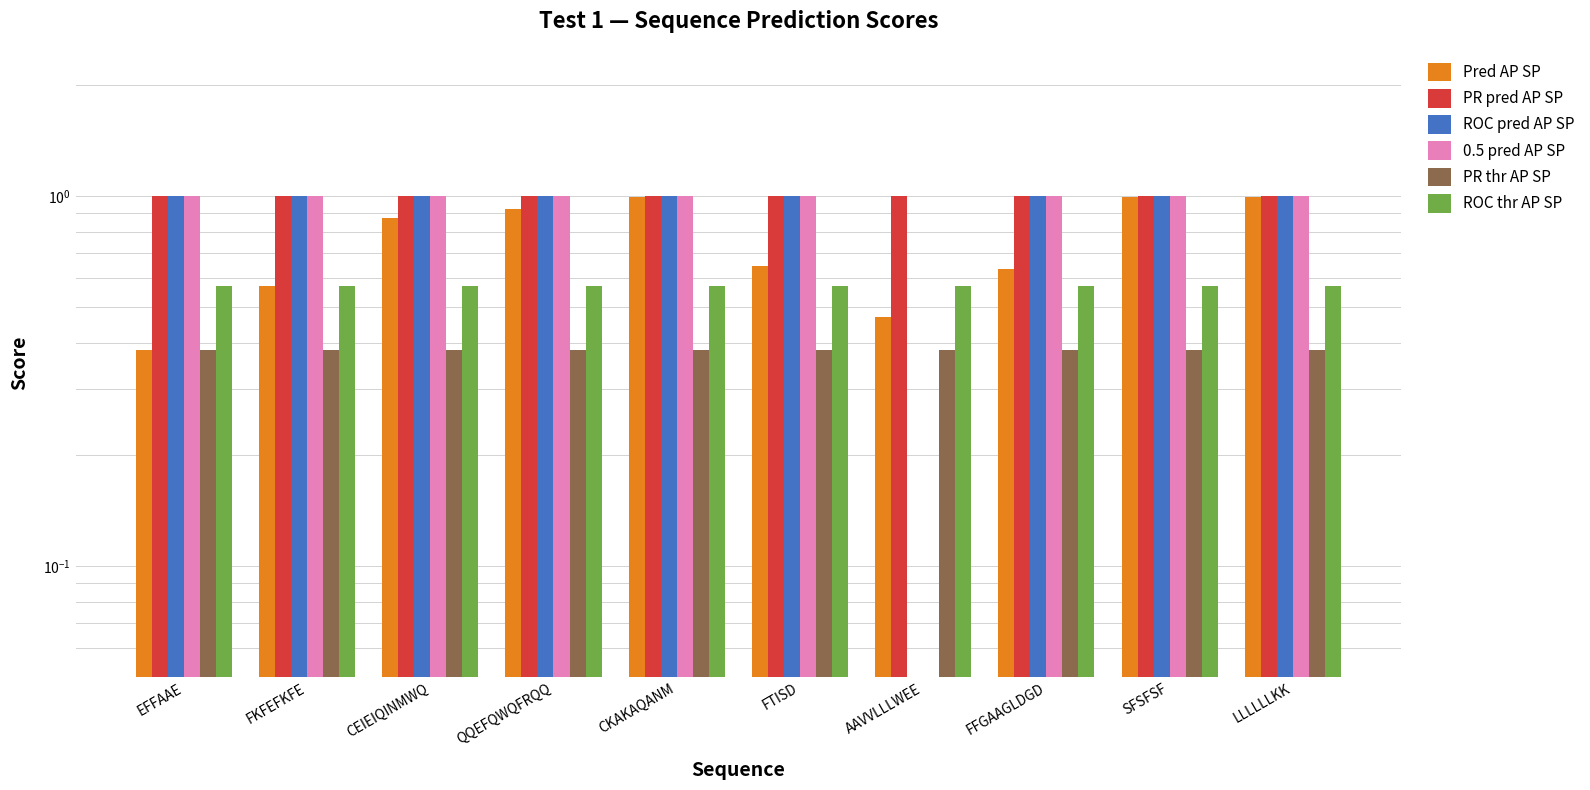

What position from the left is SFSFSF?

9